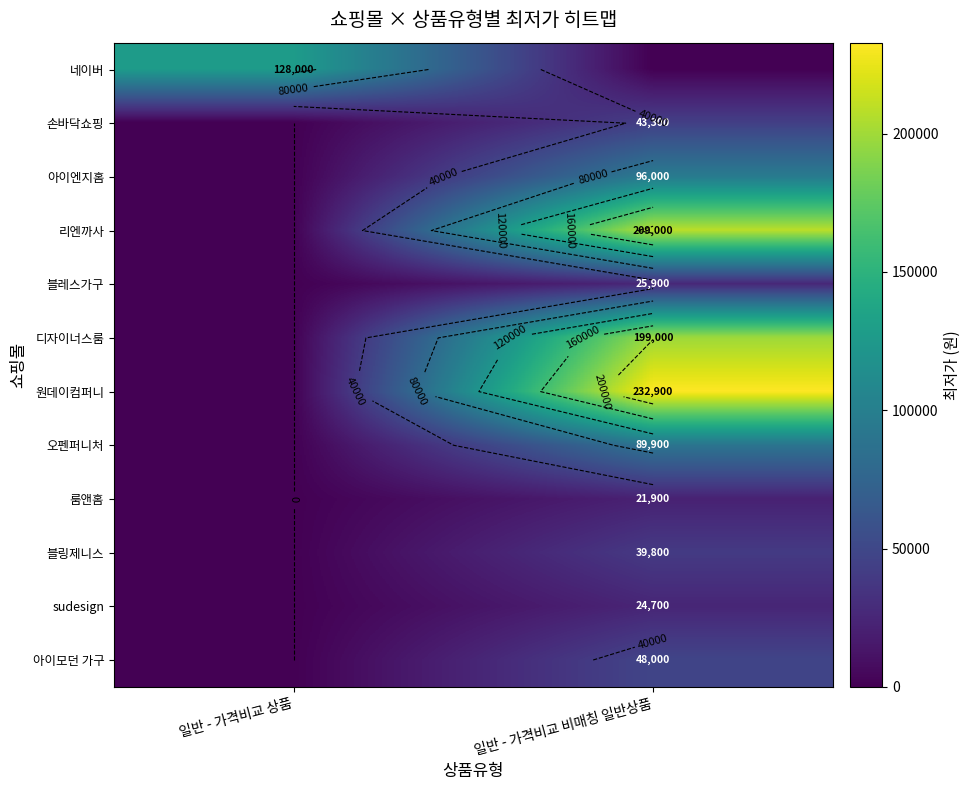

What is the greatest value displayed?

232900